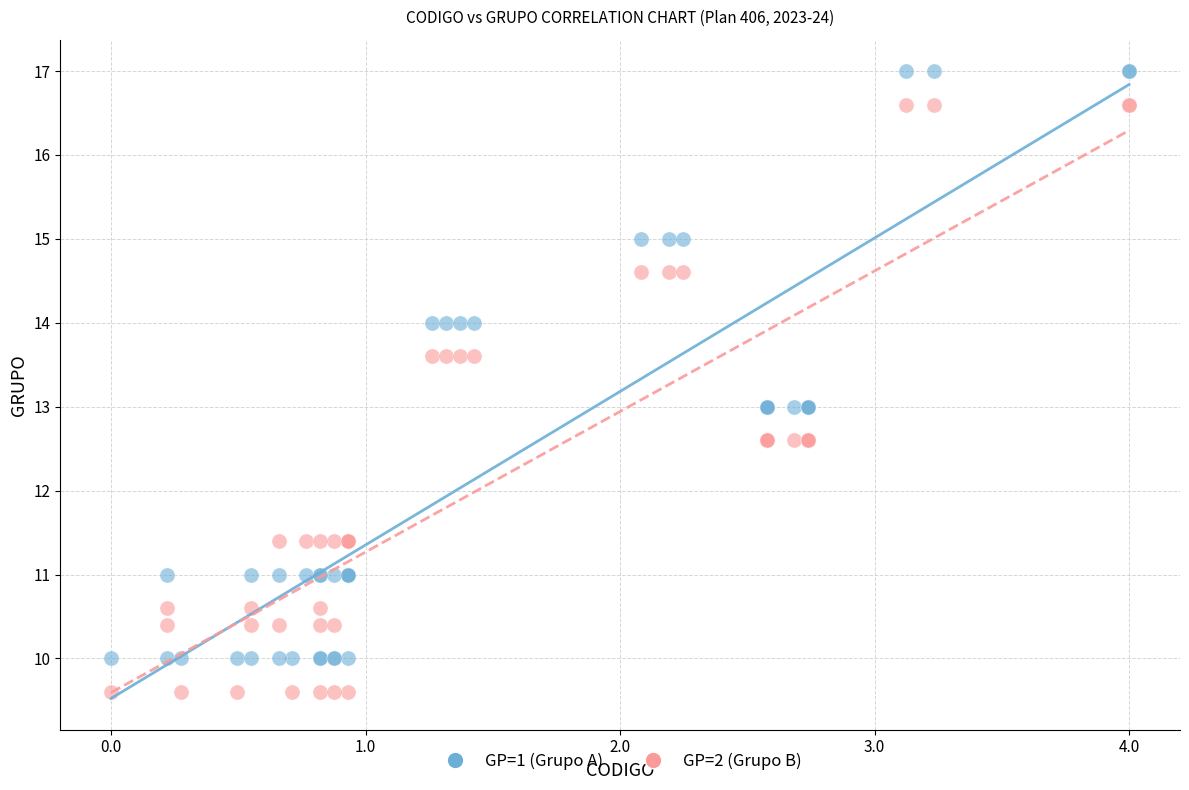

What are all the series names shown in the legend?

GP=1 (Grupo A), GP=2 (Grupo B)